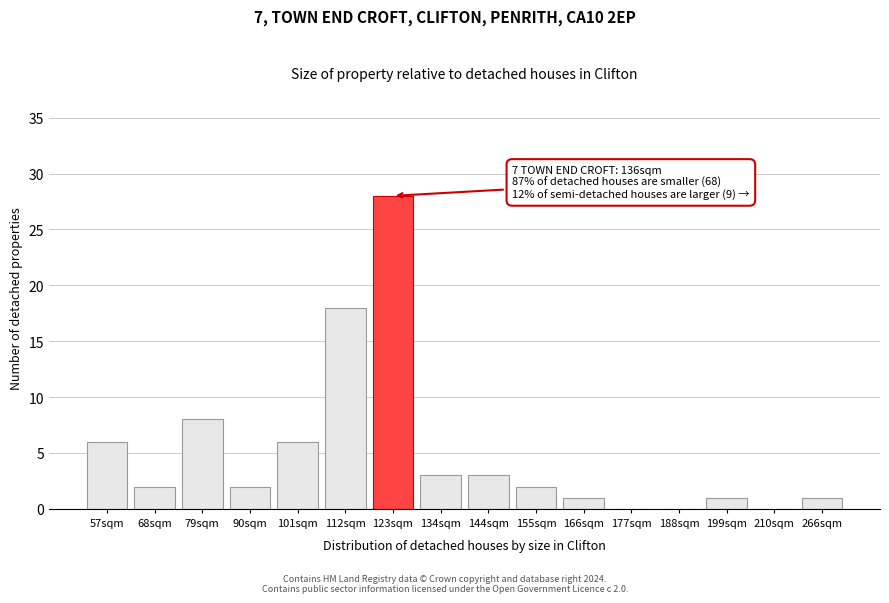

Reading right to left, what are all the values shown in this chart?

266sqm=1	210sqm=0	199sqm=1	188sqm=0	177sqm=0	166sqm=1	155sqm=2	144sqm=3	134sqm=3	123sqm=28	112sqm=18	101sqm=6	90sqm=2	79sqm=8	68sqm=2	57sqm=6